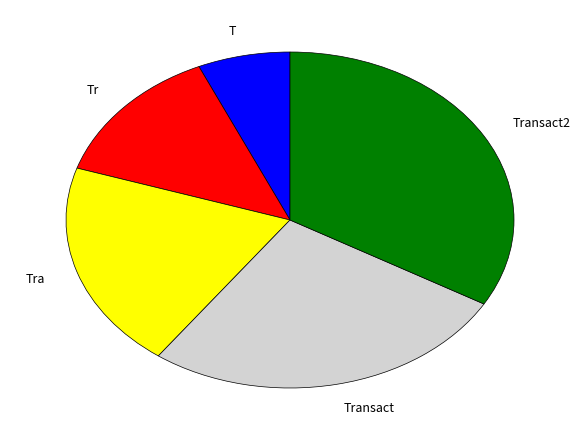

What is the smallest slice in the pie chart?

T